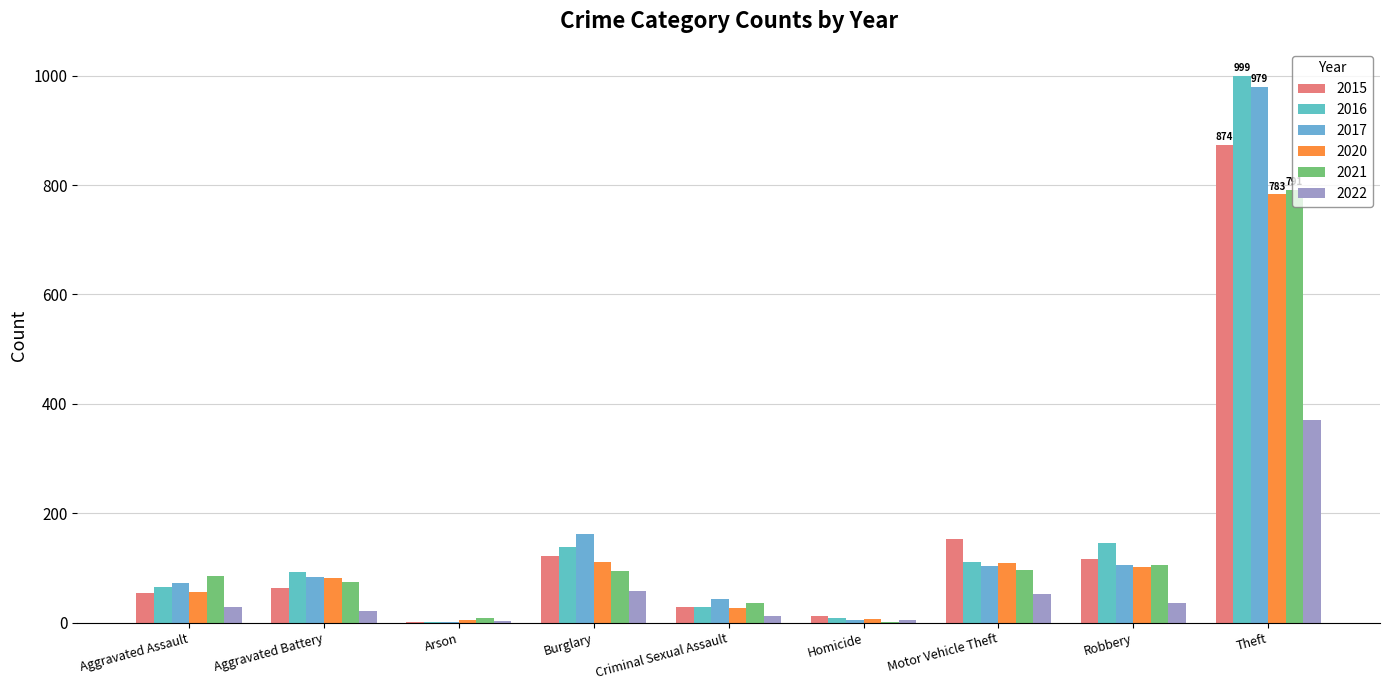

Which category has the highest value in the 2017 series?

Theft